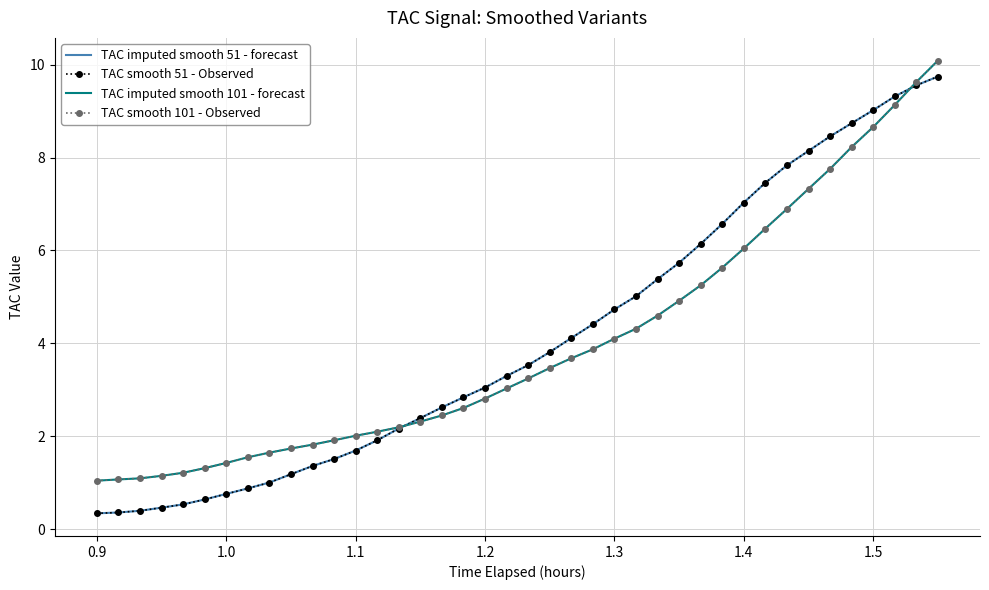

What is the value of the TAC imputed smooth 101 - forecast point at the 34th from the left?

7.3